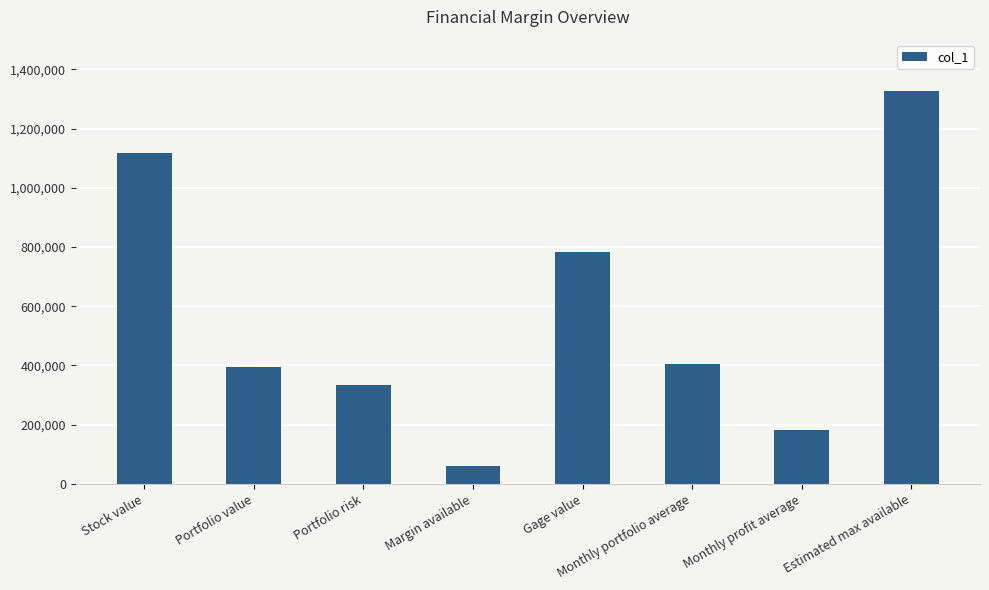

What is the minimum value shown in the chart?

61057.8